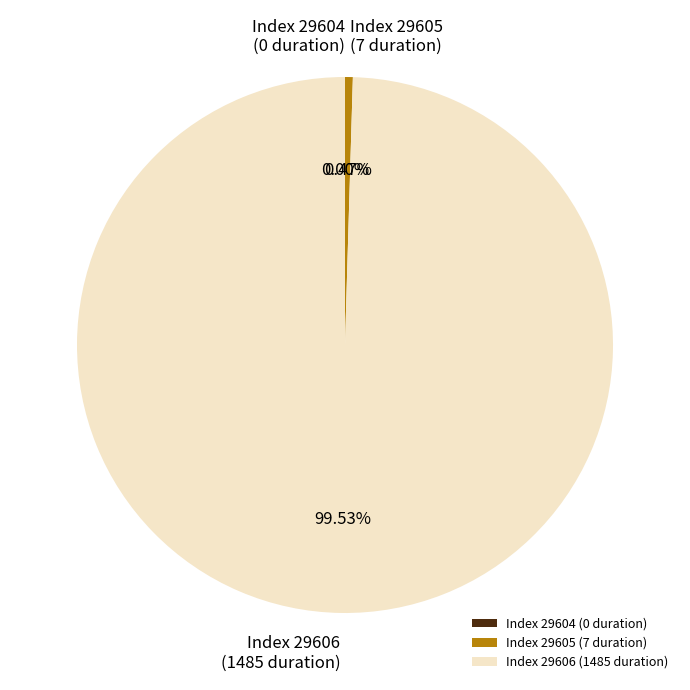

Is 29606 the majority of the pie?

Yes